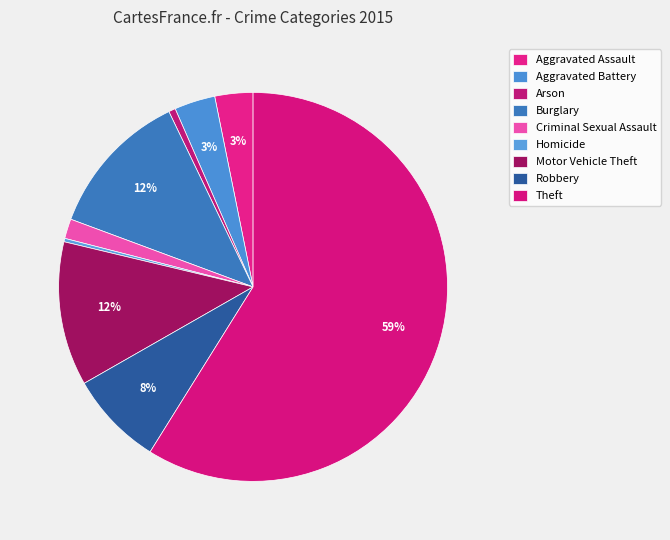

What percentage is the Motor Vehicle Theft slice, to the nearest percent?

12%